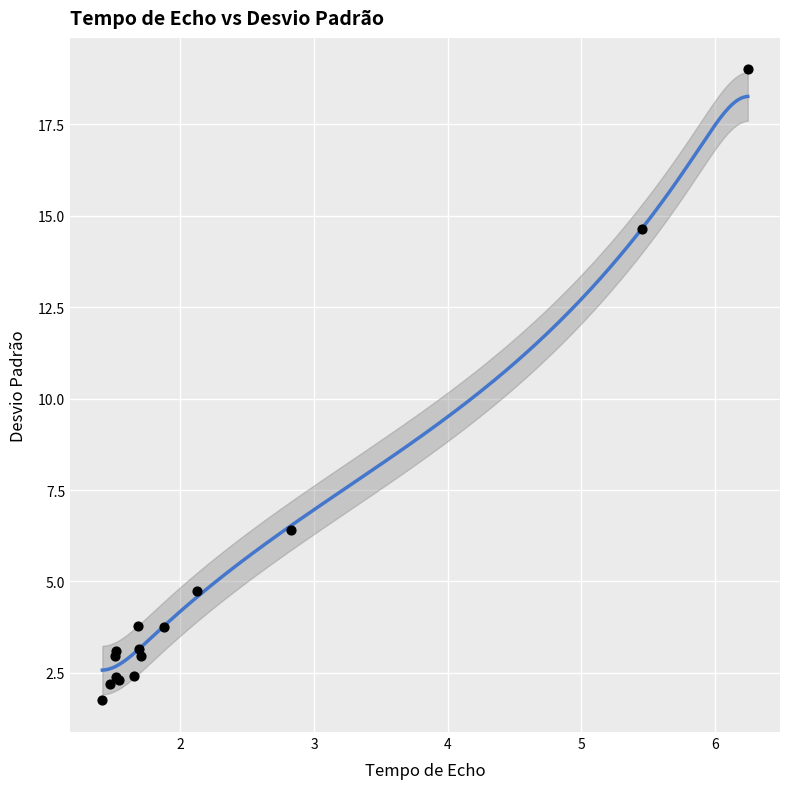

What Y value in the scatter plot is closest to 10?

6.4